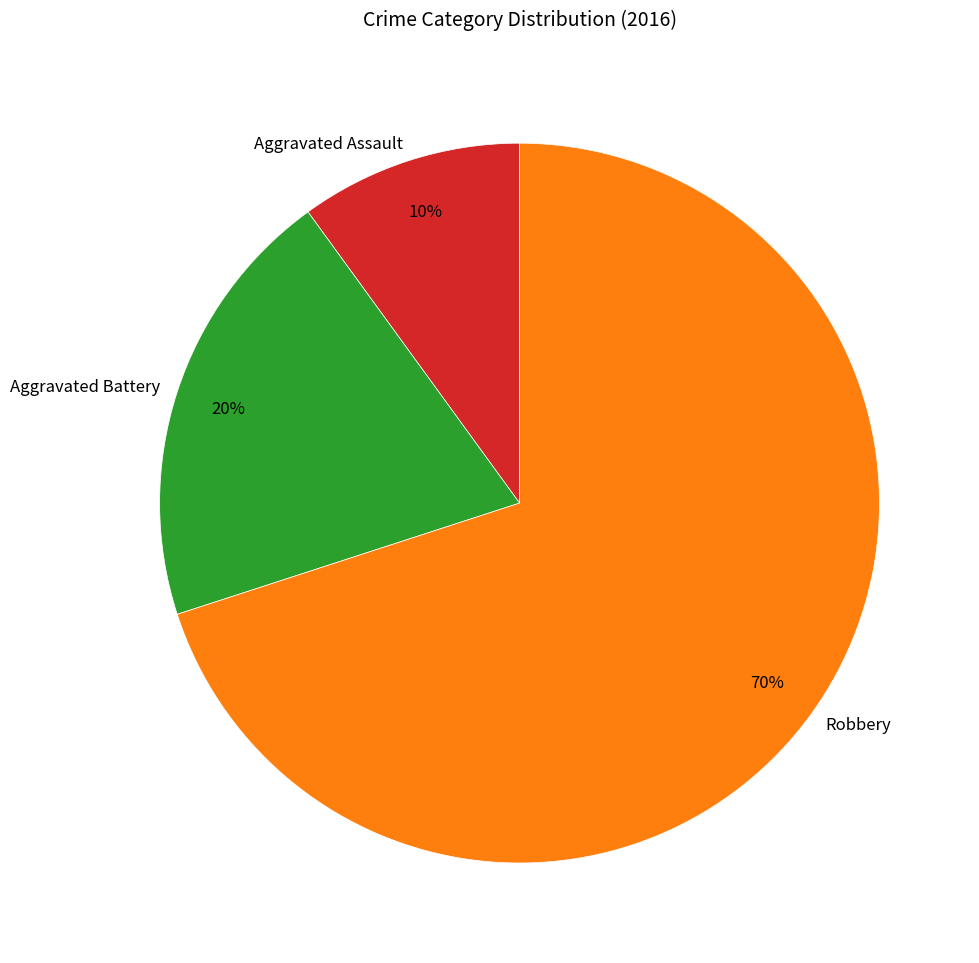

Rank the categories by value from lowest to highest.

Aggravated Assault, Aggravated Battery, Robbery